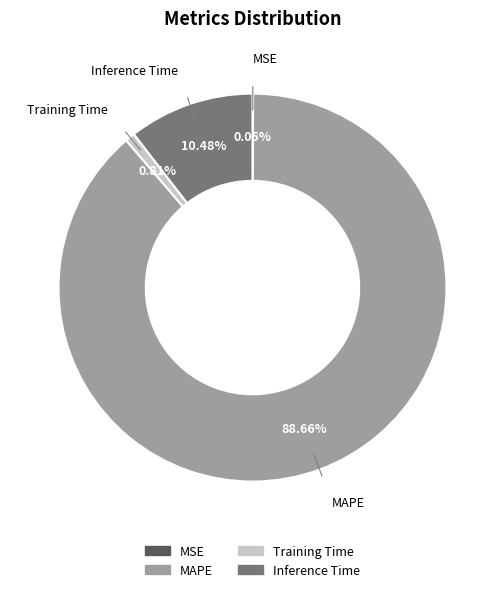

What portion of the pie excludes MAPE?

11.3%